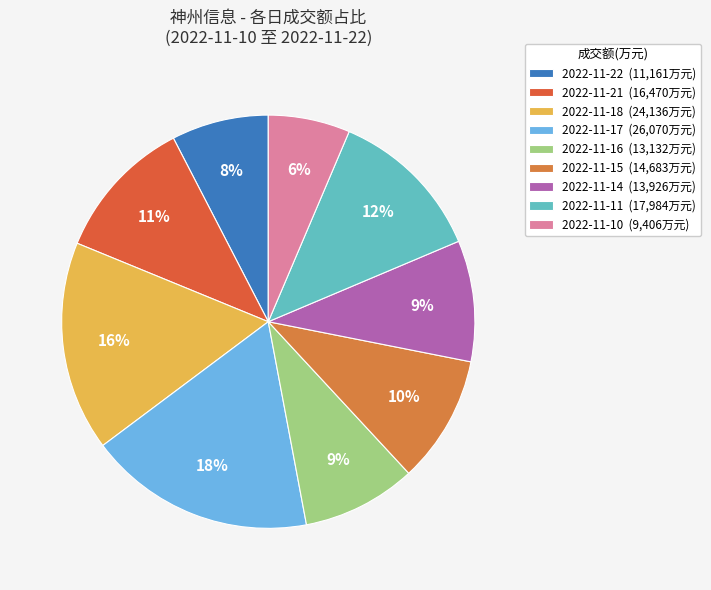

To the nearest percent, what is the difference between the largest and smallest slice percentages?

11%